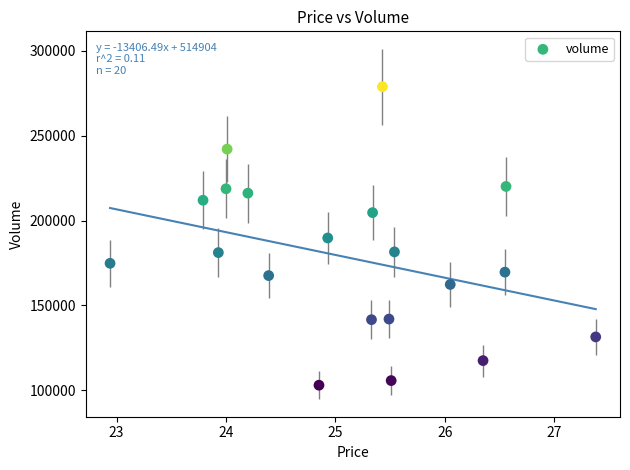

What is the range of Y values (max minus min)?

175688